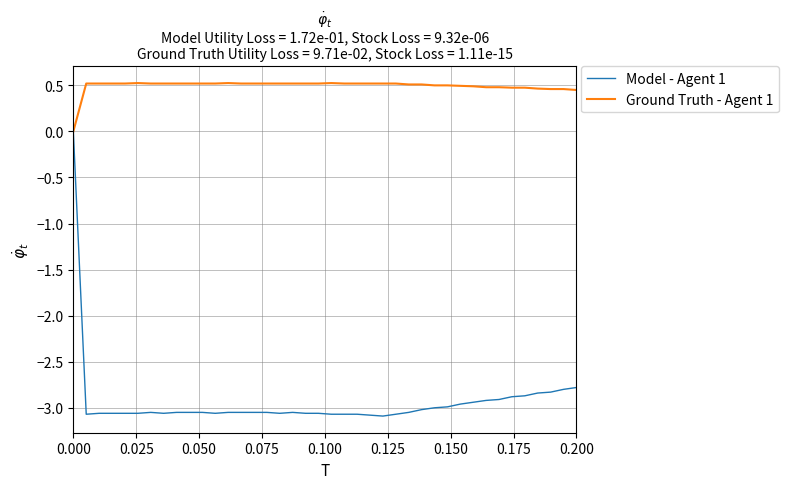

Which series has the widest spread of values?

Model - Agent 1